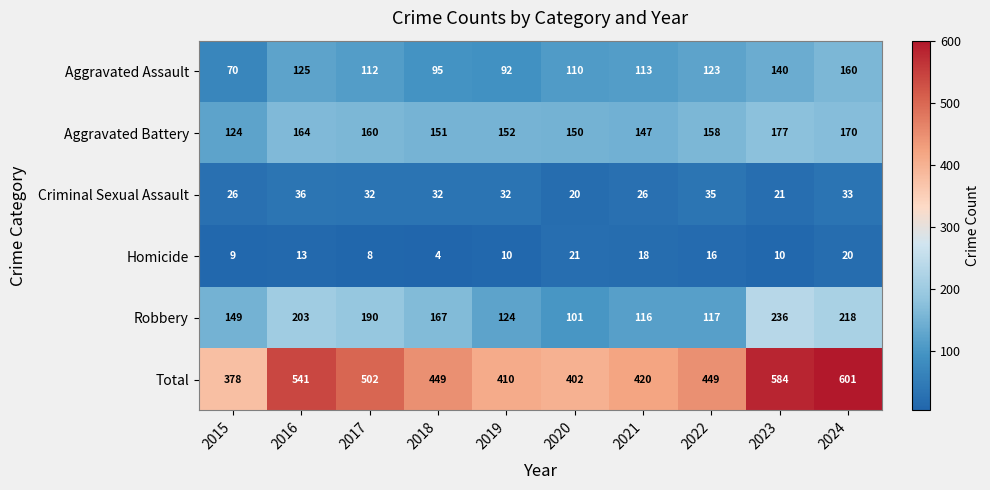

What is the difference between the highest and lowest values at 2016?

528